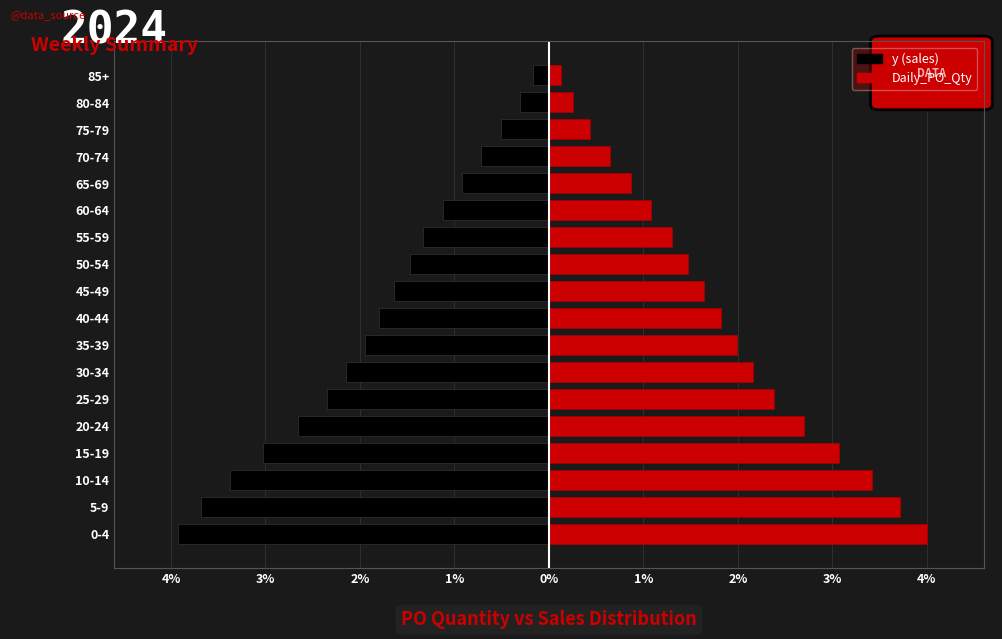

List the series in order of their overall mean, highest first.

Daily_PO_Qty, y